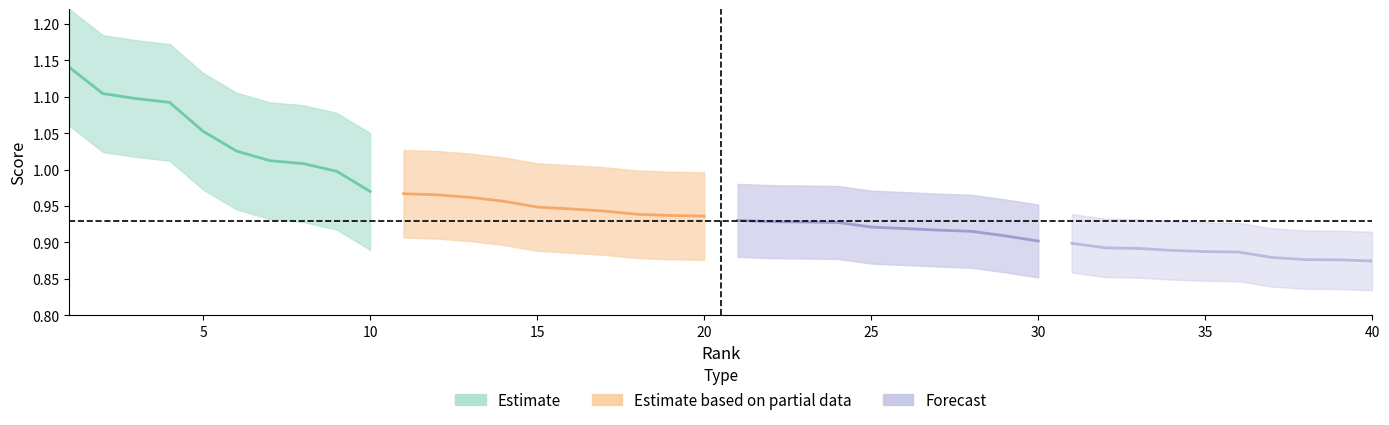

What are all the series names shown in the legend?

Estimate, Estimate based on partial data, Forecast